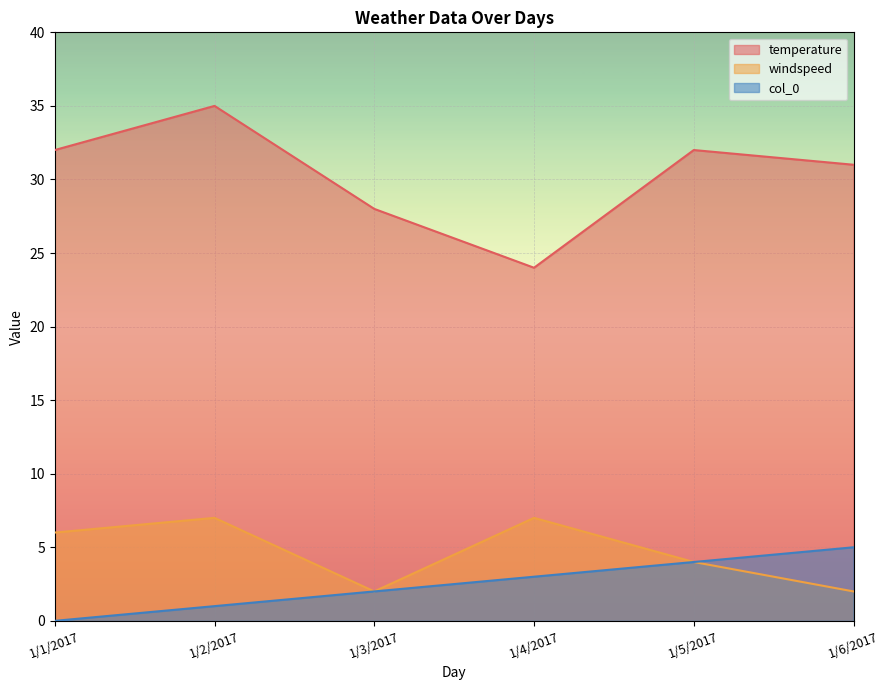

What is the difference between the highest and lowest values at 1/4/2017?

21